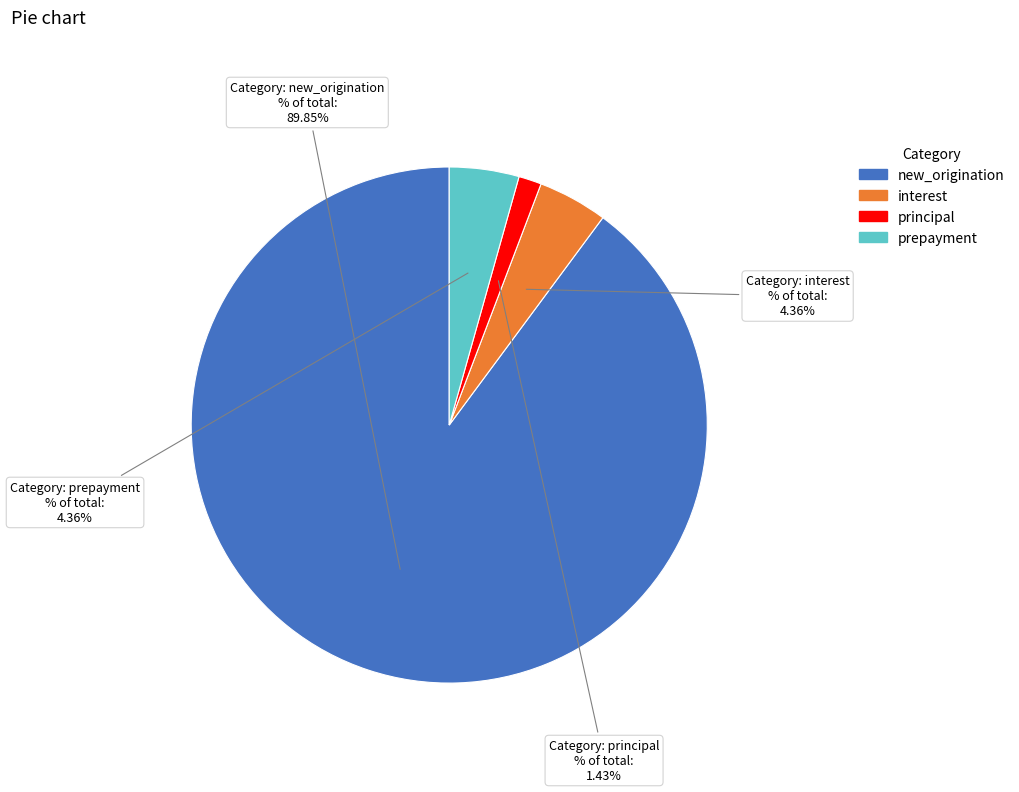

Does any single category account for the majority?

Yes